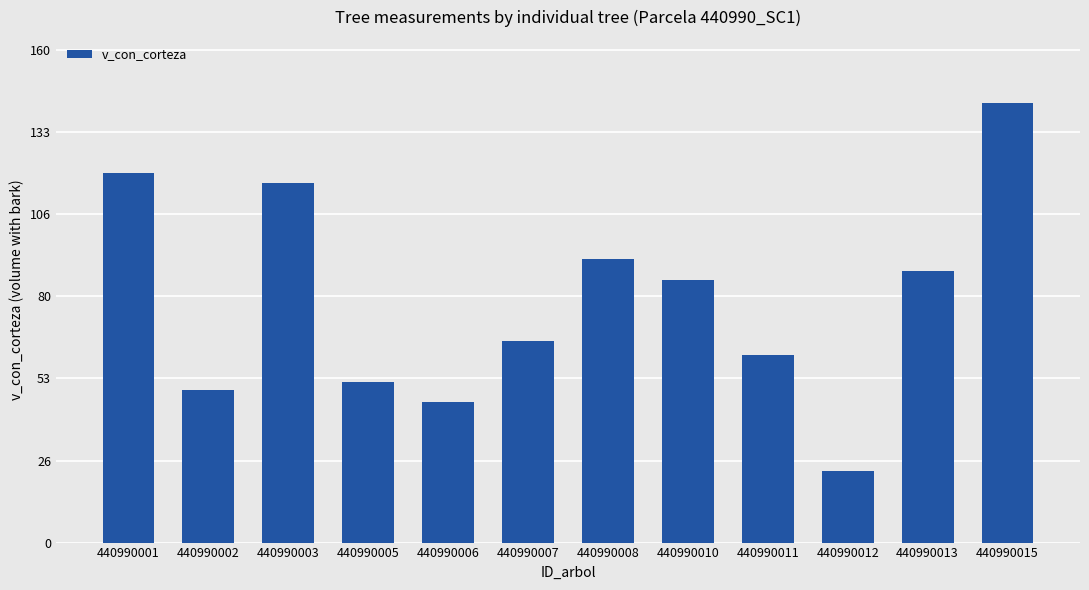

True or false: the data shows 65.6 at 440990007.

True